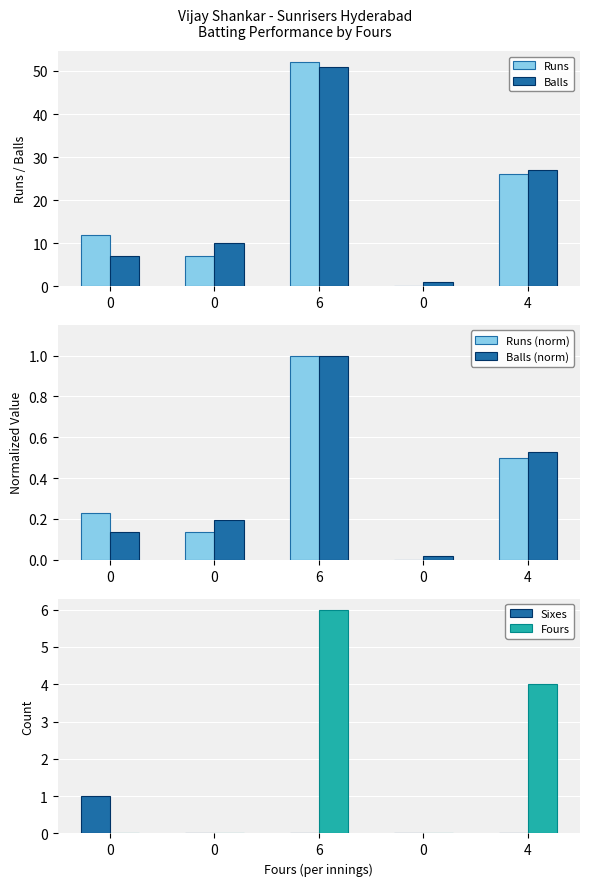

How many series are shown in this chart?

6